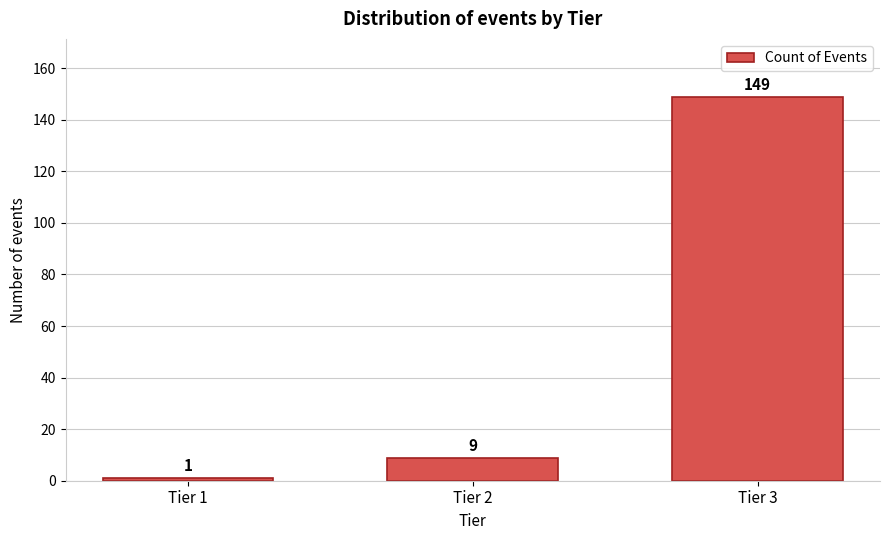

Reading left to right, extract all data points from this chart.

1	9	149